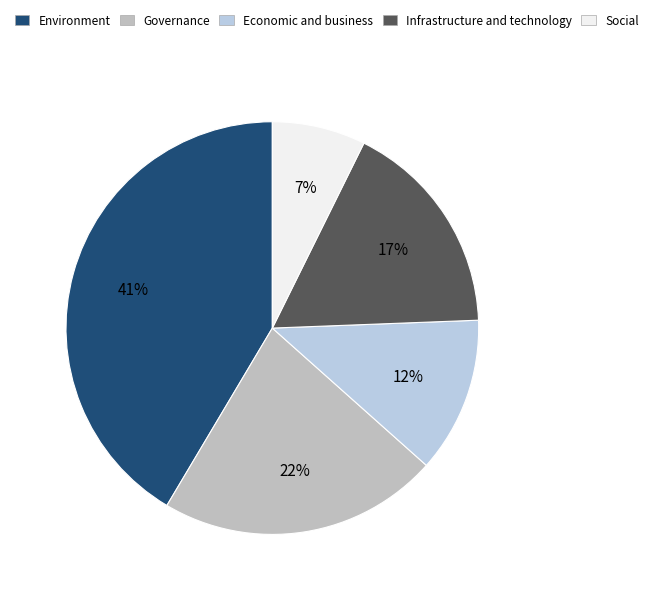

Count the number of slices in the pie.

5